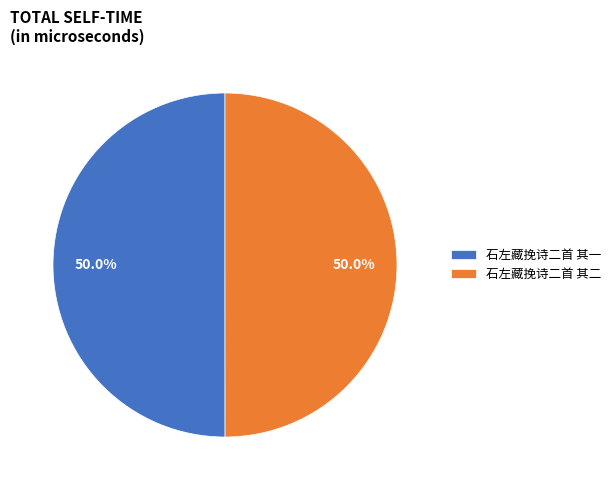

What portion of the pie excludes 石左藏挽诗二首 其二?

50.0%